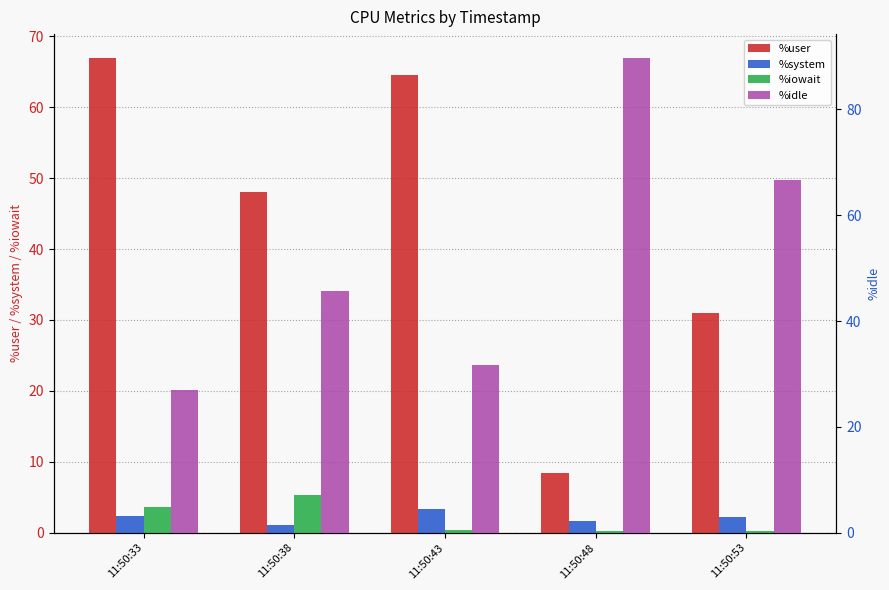

At which category does the chart reach its minimum across all series?

11:50:53